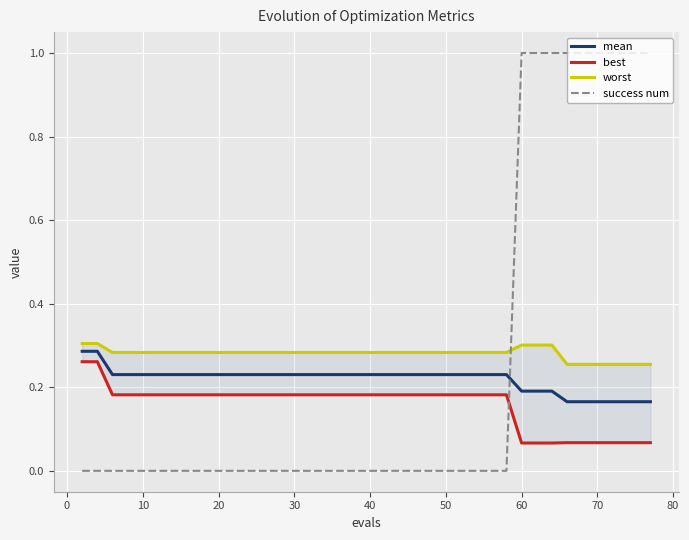

True or false: success num has a value of -0.3 at 30.

False